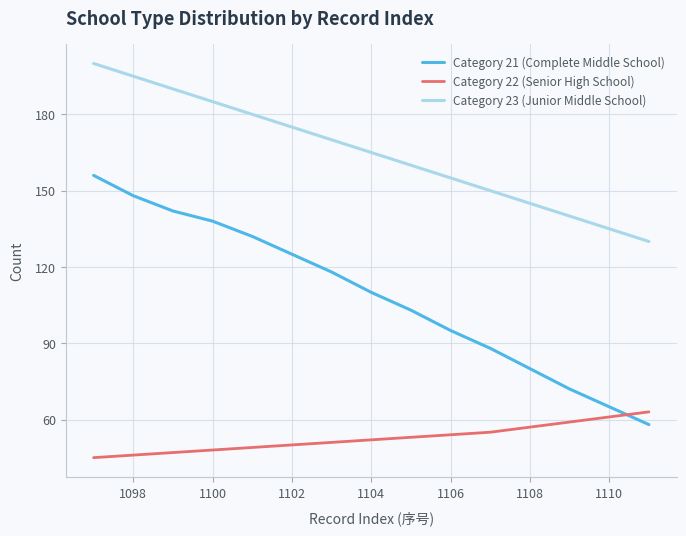

Which series has the largest total across all categories?

Category 23 (Junior Middle School)